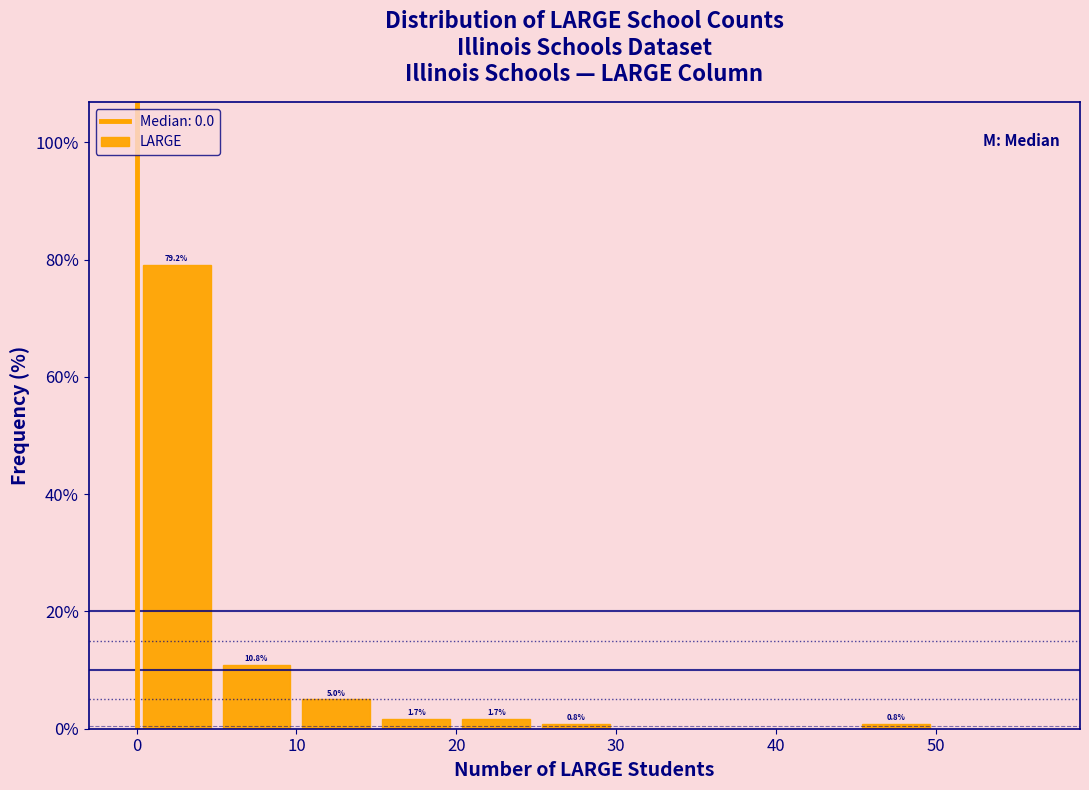

Which range on the x-axis has the tallest bar?

0 to 5